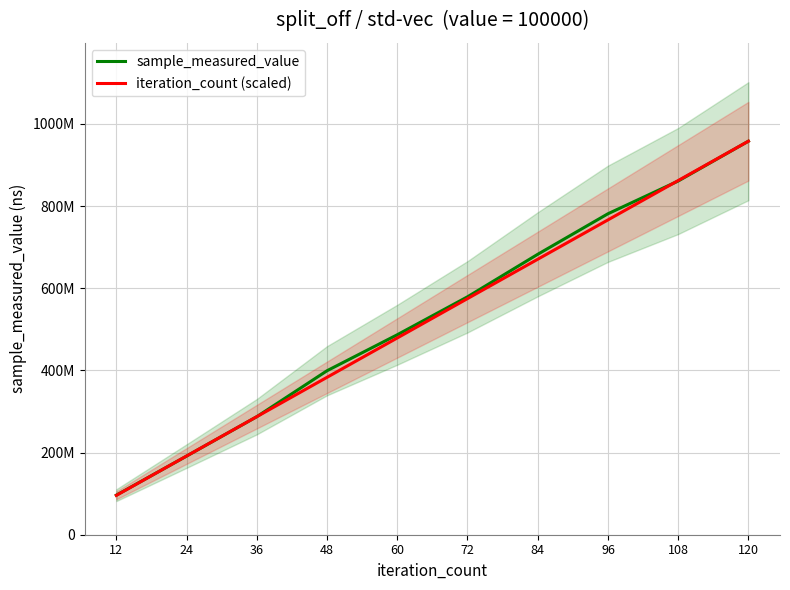

What is the approximate value of iteration_count (scaled) at 12?

95782177.3